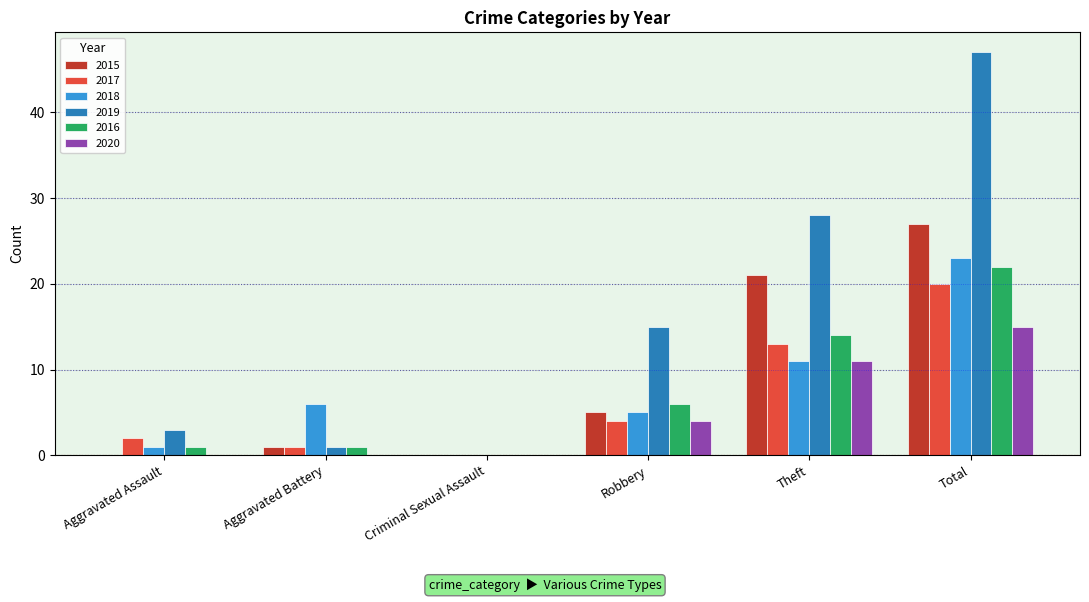

Count the number of categories in the chart.

6